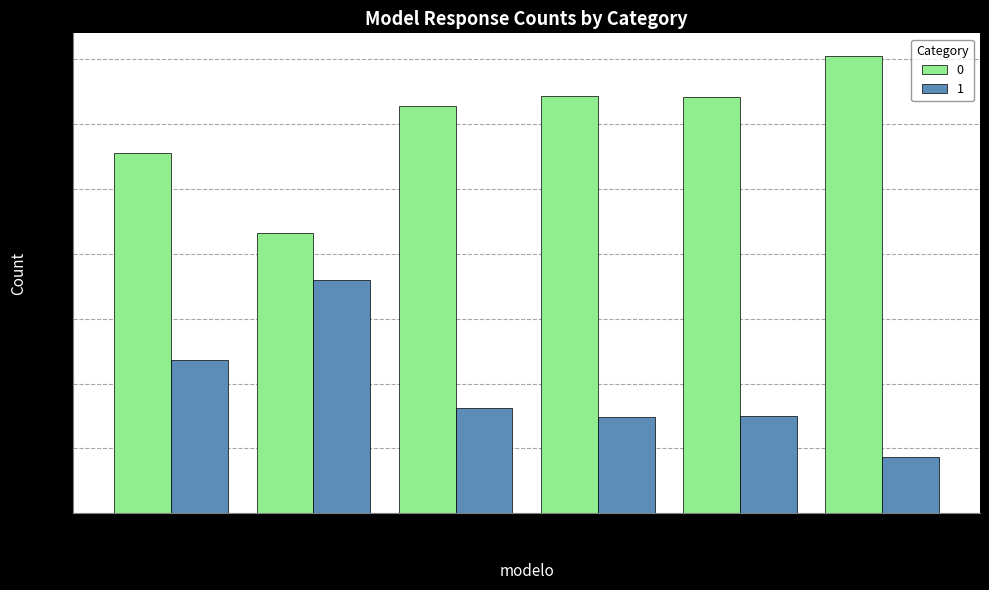

Which category has the lowest value across all series?

qwen2.5:7b